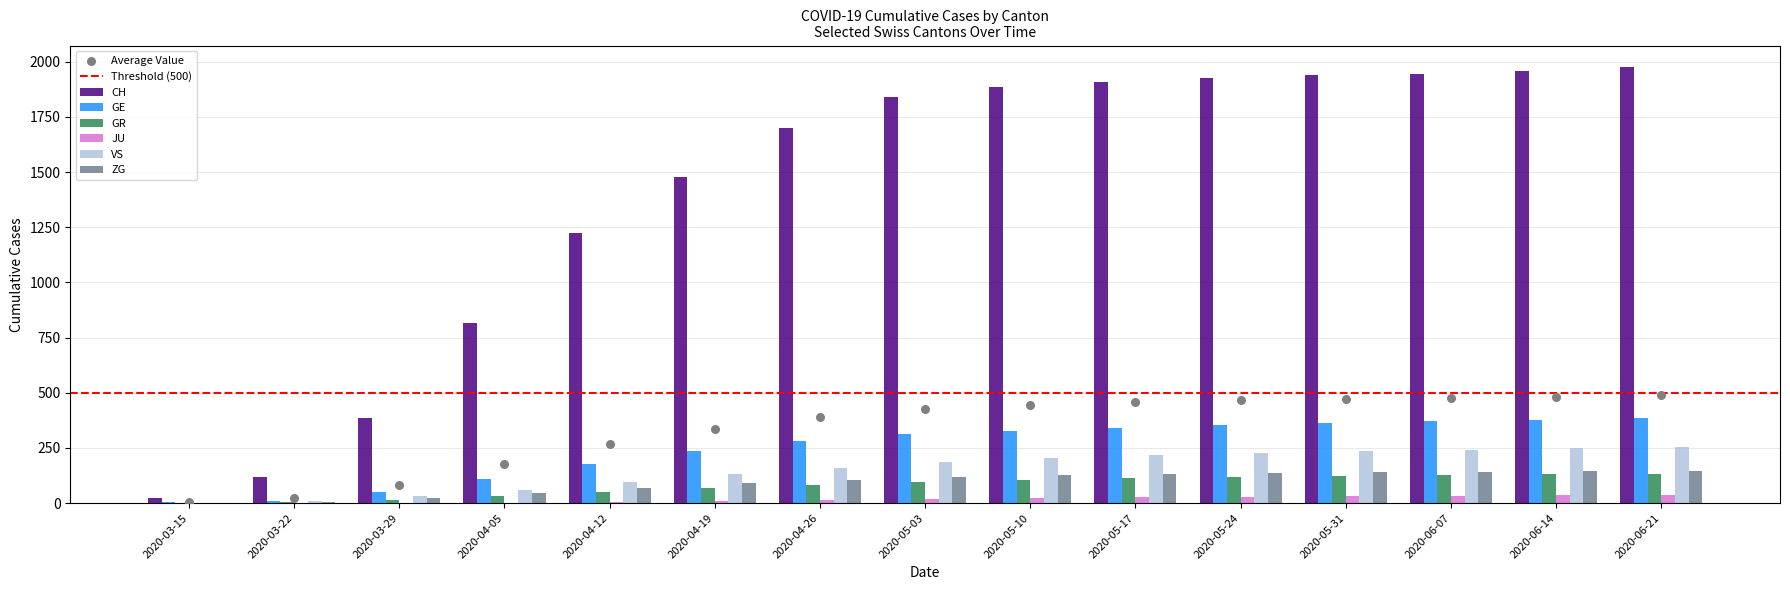

Which series contains the lowest Y value?

JU